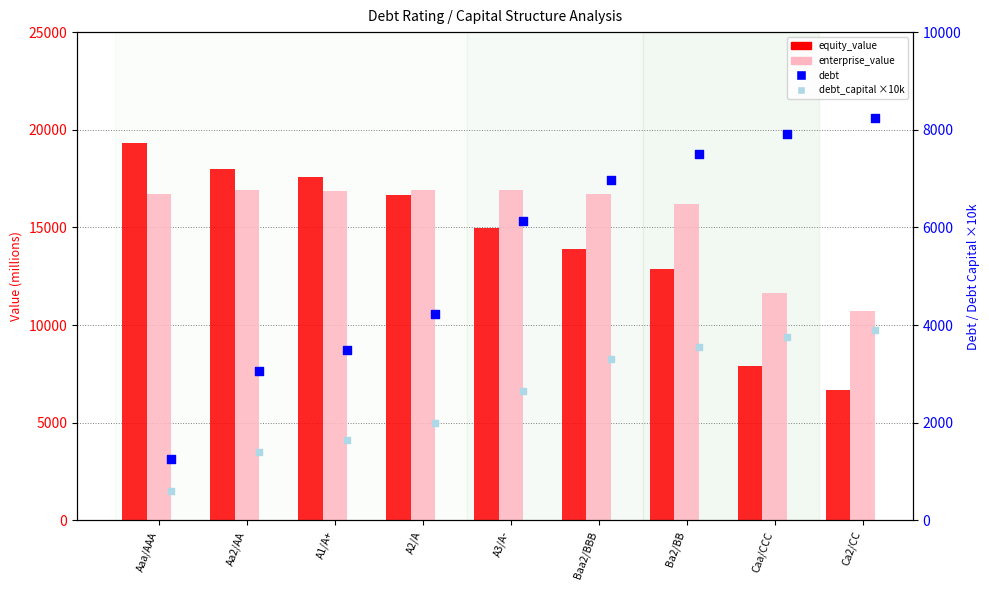

At how many categories does at least one series exceed 13130?

7